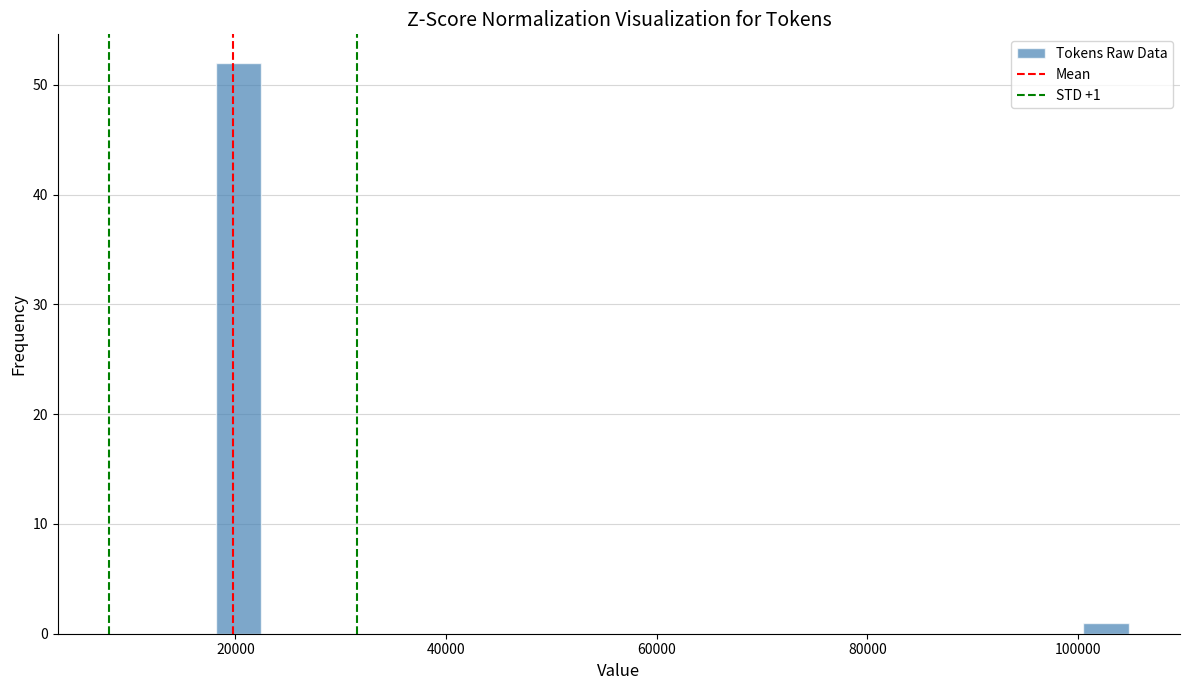

Around what value on the x-axis is the tallest bar? Give the approximate position of its centre, as read against the axis.

20000